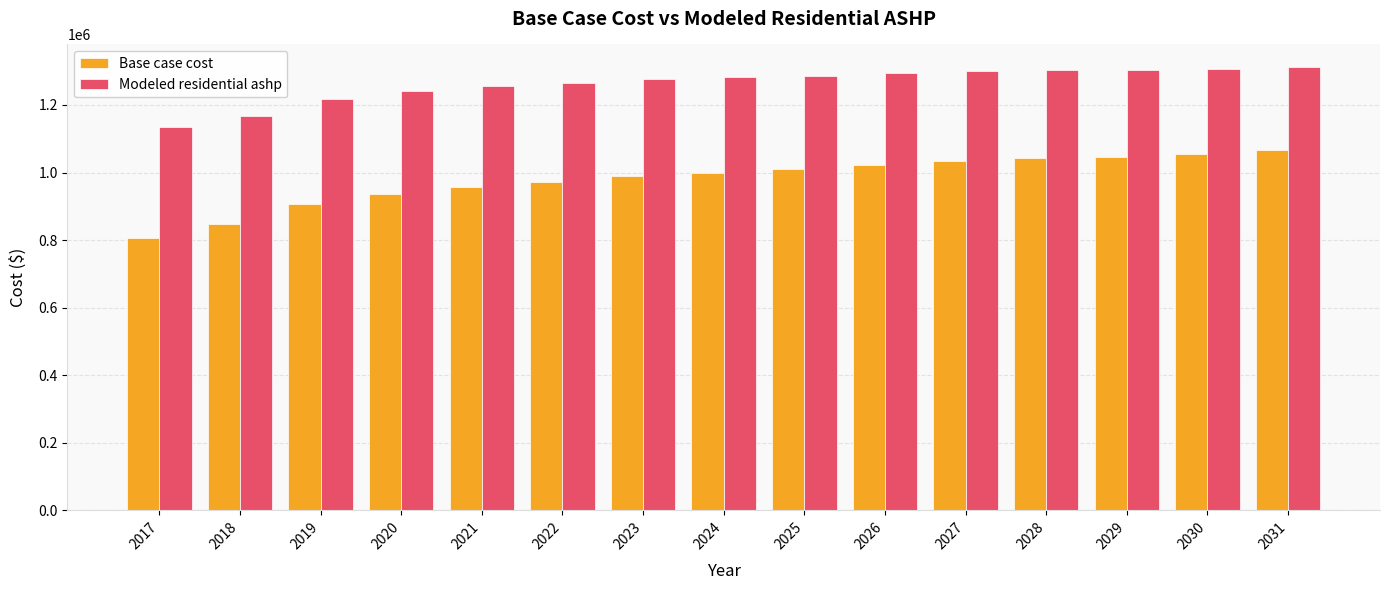

At which label does Modeled residential ashp reach its minimum?

2017